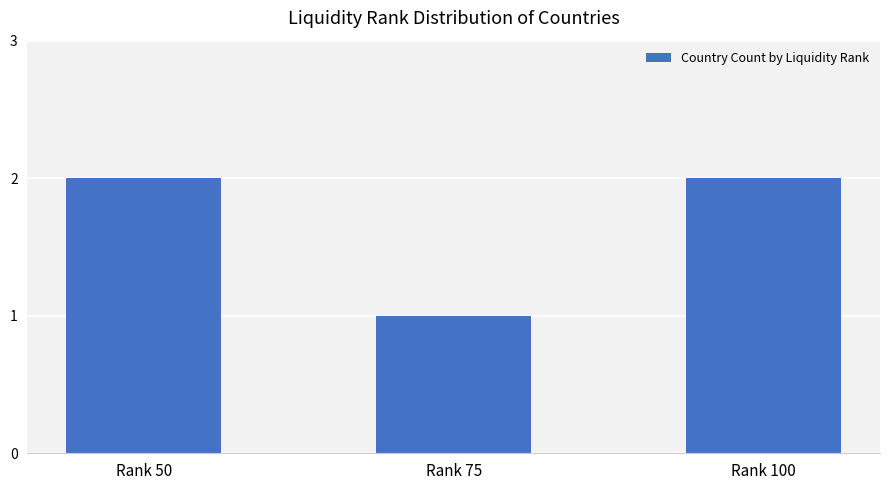

What is the sum of the values at Rank 100 and Rank 75?

3